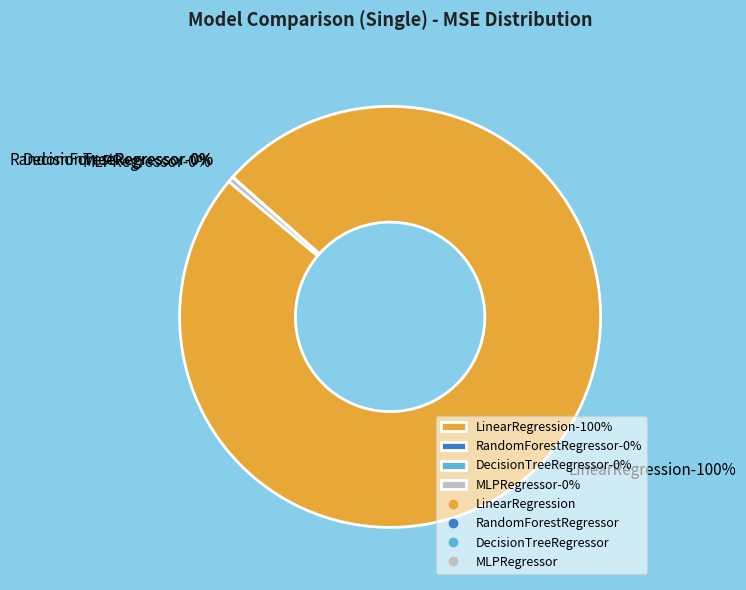

To the nearest percent, what is the combined percentage of DecisionTreeRegressor and LinearRegression?

100%